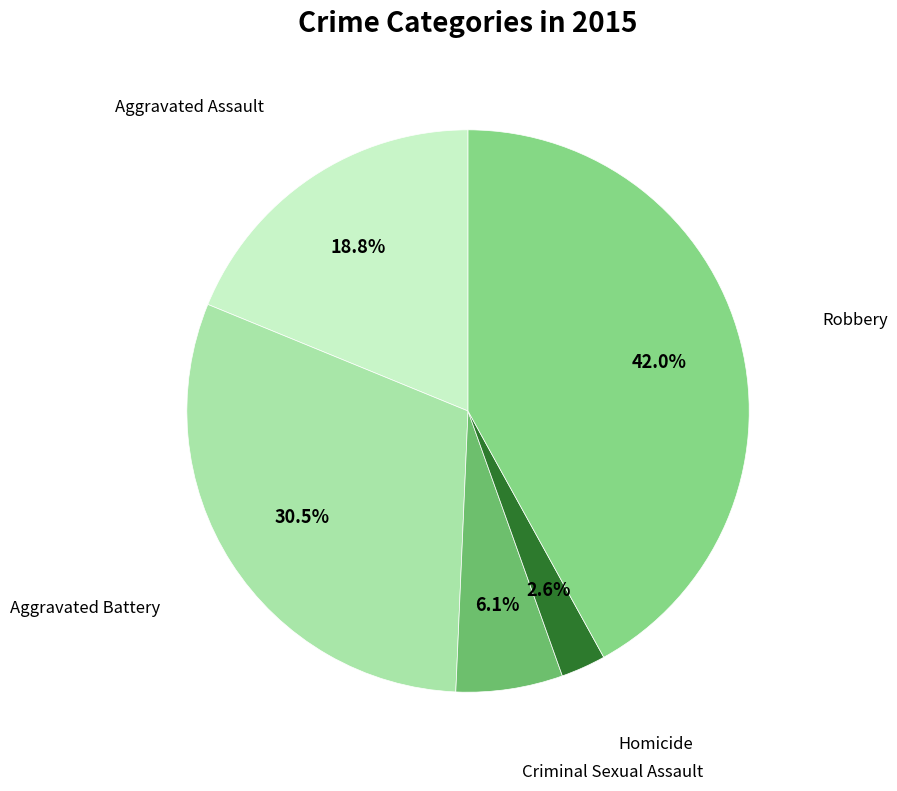

Which slice is the smallest?

Homicide